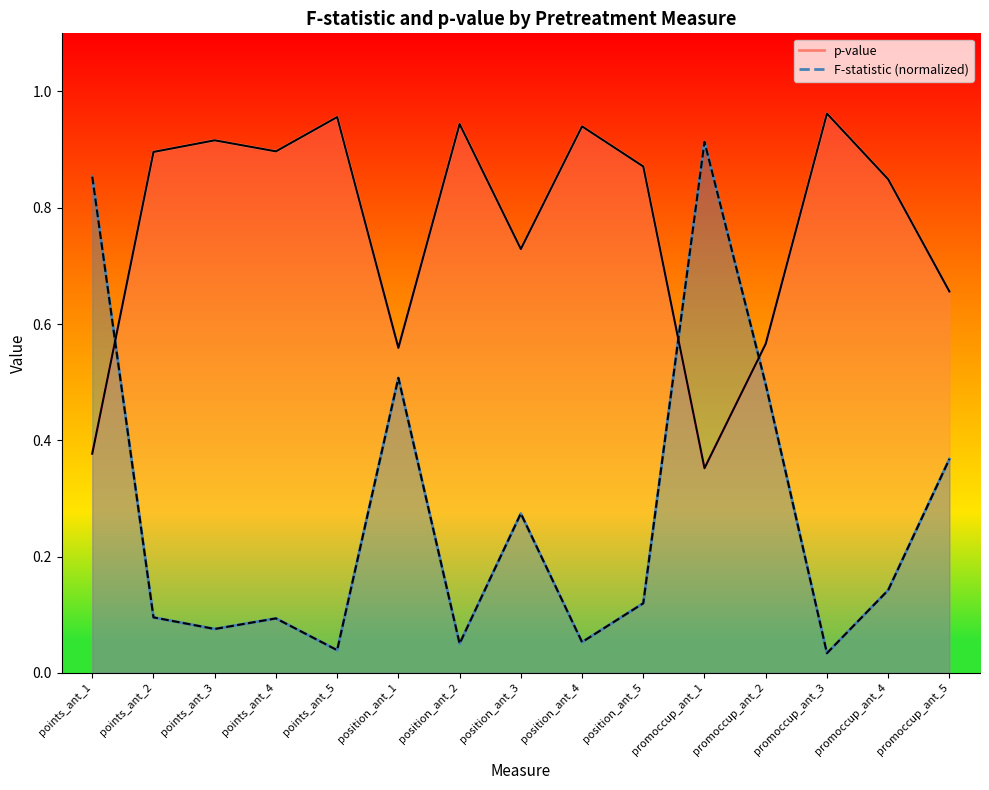

What is the value of the p-value (line) point at the 9th from the left?

0.9